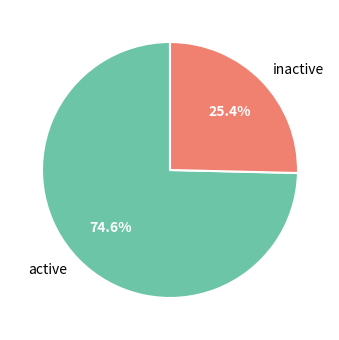

Count the number of slices in the pie.

2